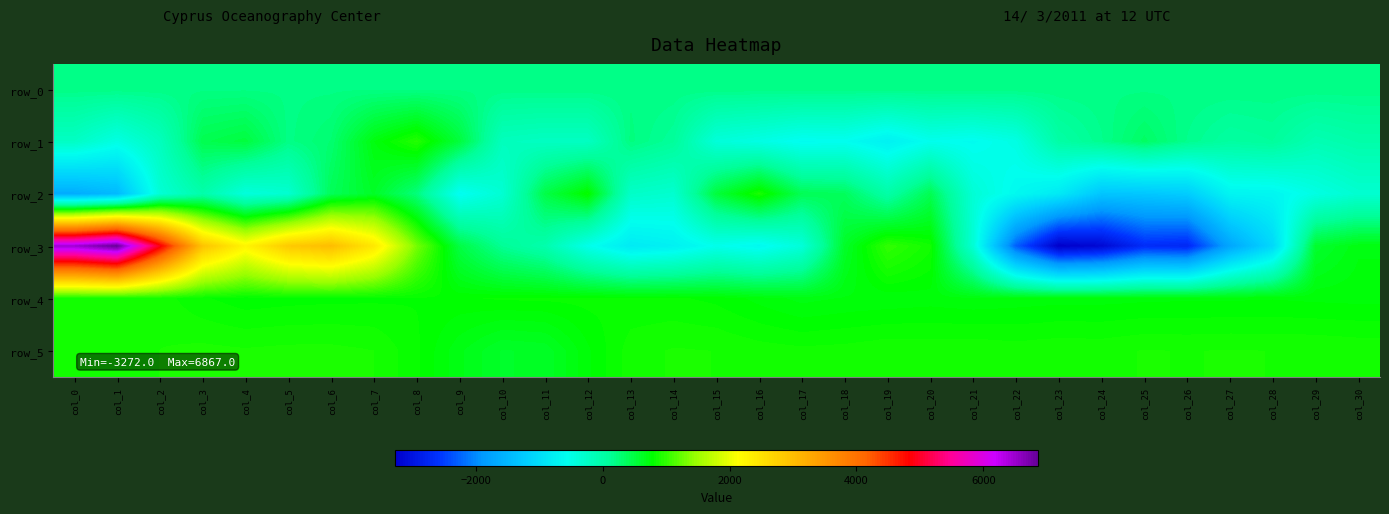

Which series has the largest total across all categories?

row_5